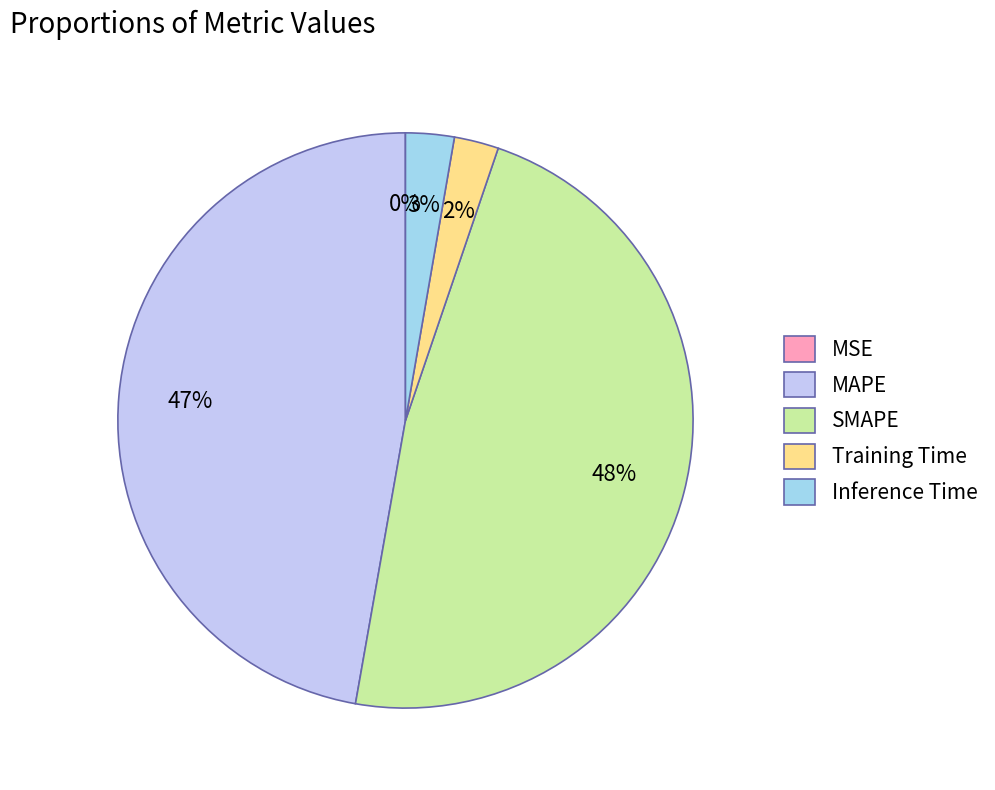

To the nearest percent, what is the difference between the largest and smallest slice percentages?

48%